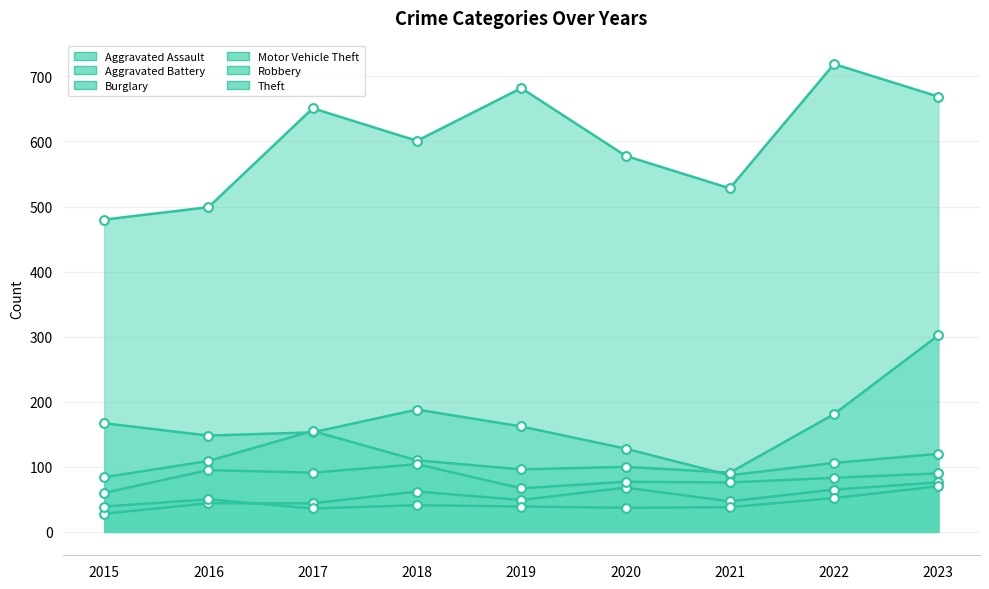

Which series has the largest Y range (max minus min)?

Theft